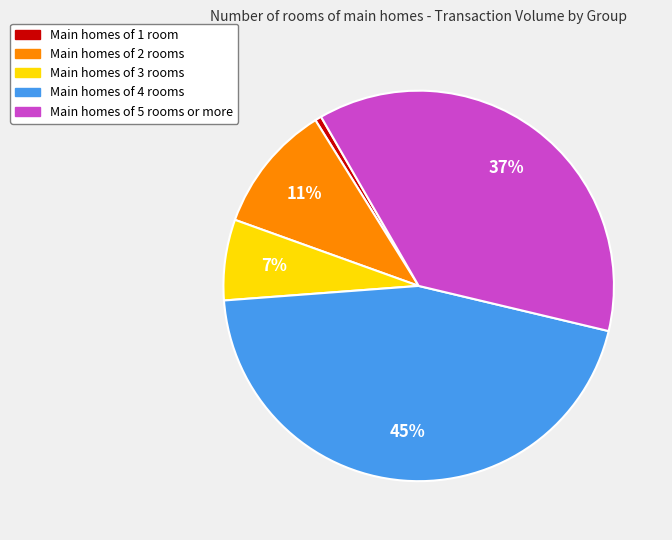

Does any single category account for the majority?

No